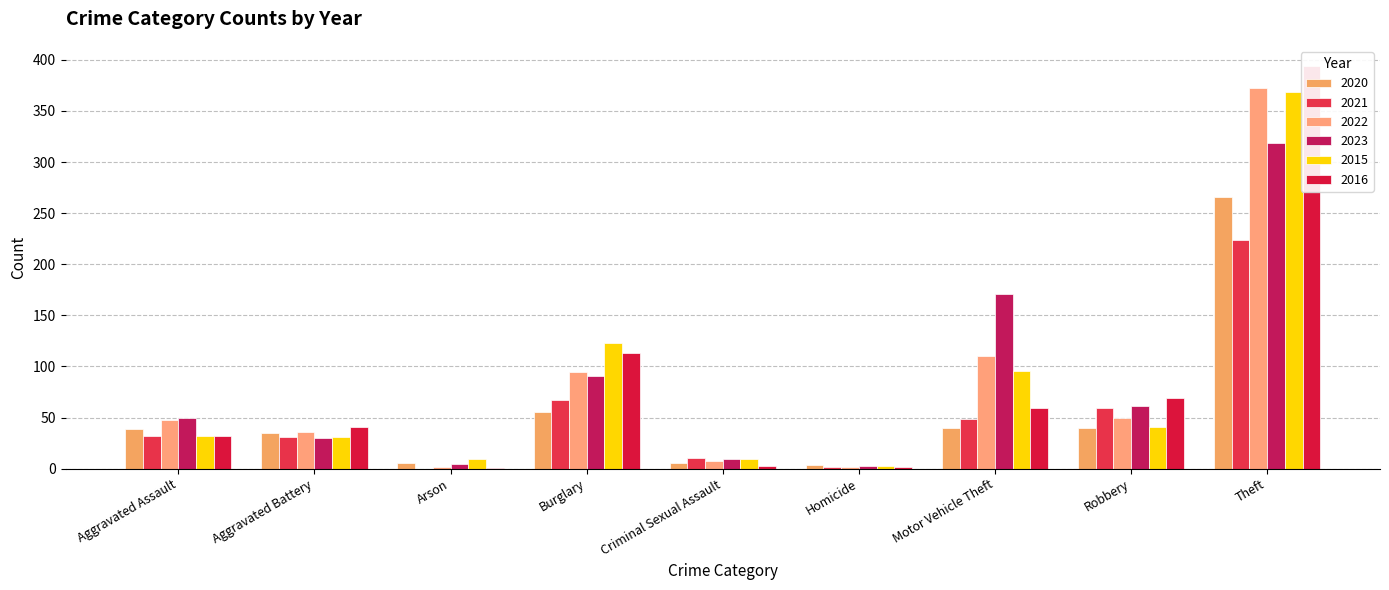

What is the value of the 2020 bar at the 9th from the left?

266